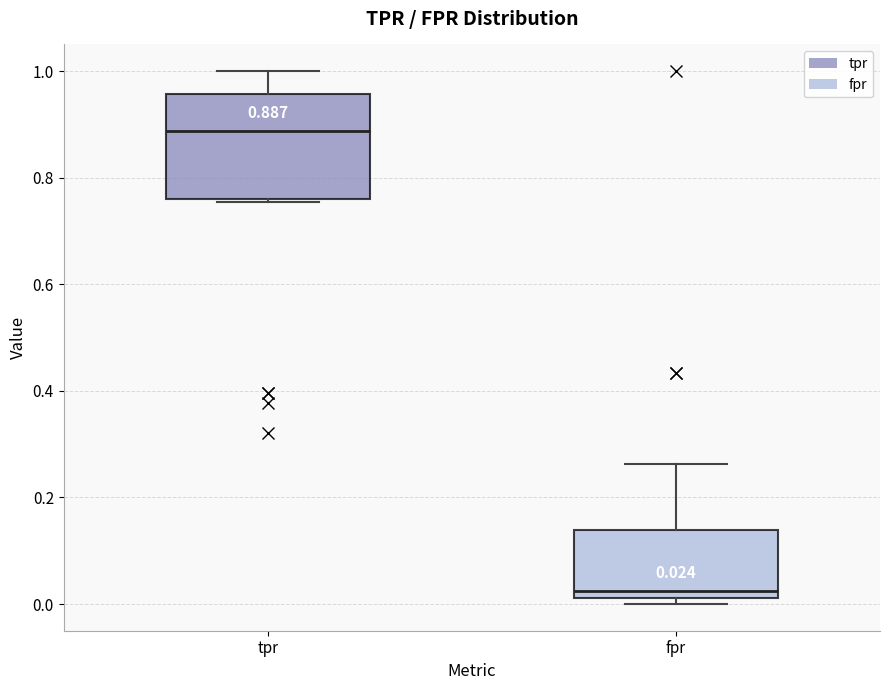

Which box is the tallest, from its lower edge to its upper edge?

tpr